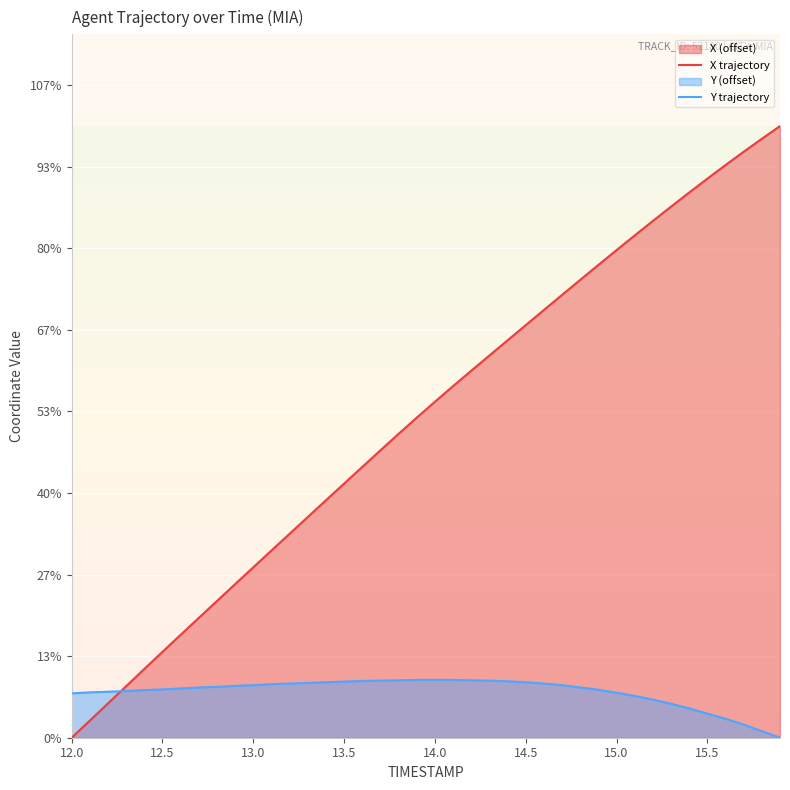

After their last crossing, which series has the higher values: Y trajectory or X trajectory?

X trajectory